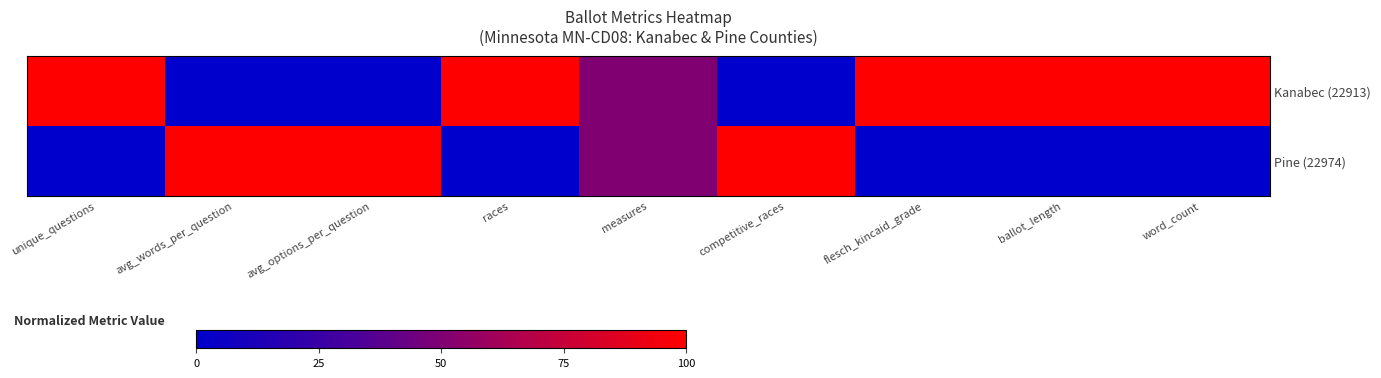

List the series in order of their peak value, lowest first.

Kanabec (22913), Pine (22974)